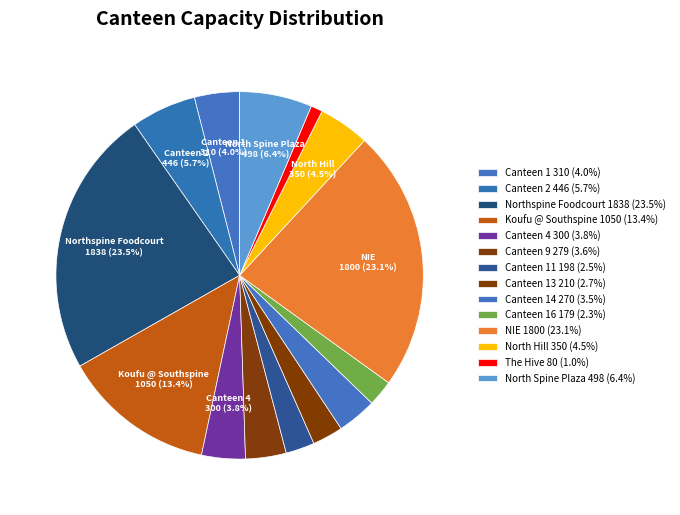

What is the largest slice in the pie chart?

Northspine Foodcourt